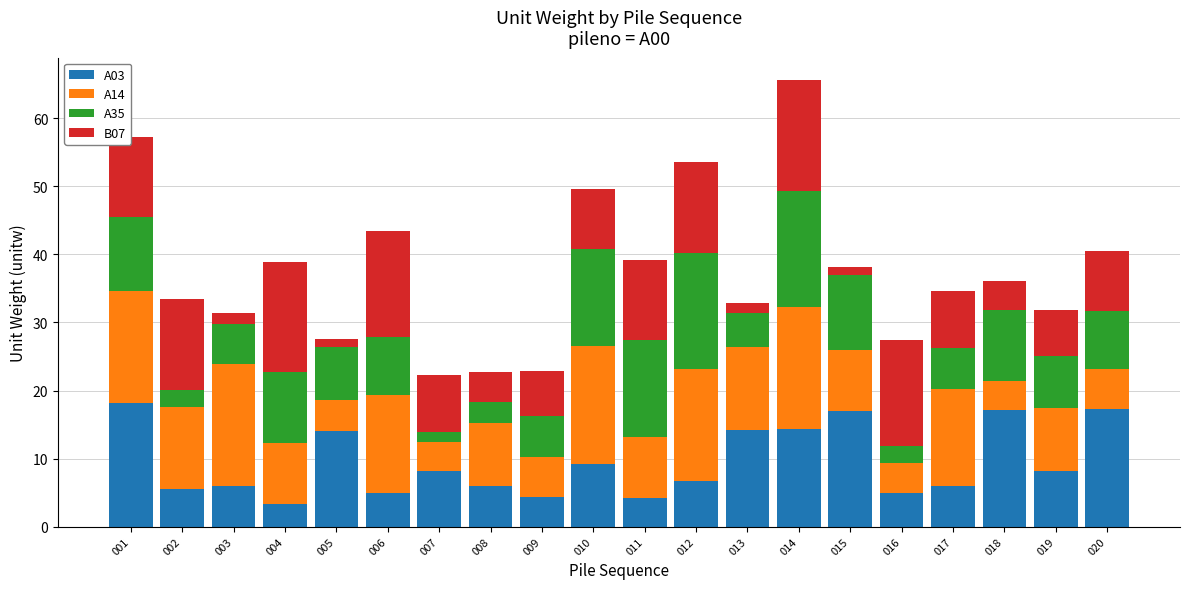

At which category is the sum across all series the highest?

014